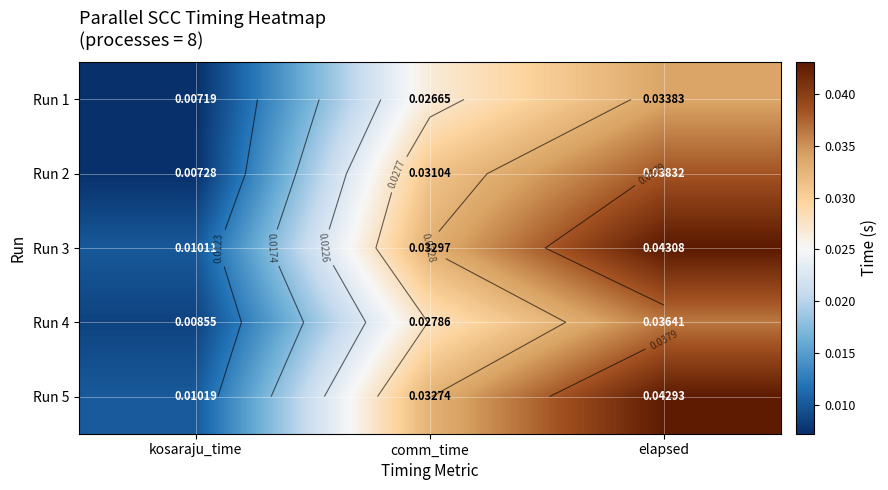

At comm_time, list the series in order from smallest to largest.

Run 1, Run 4, Run 2, Run 5, Run 3